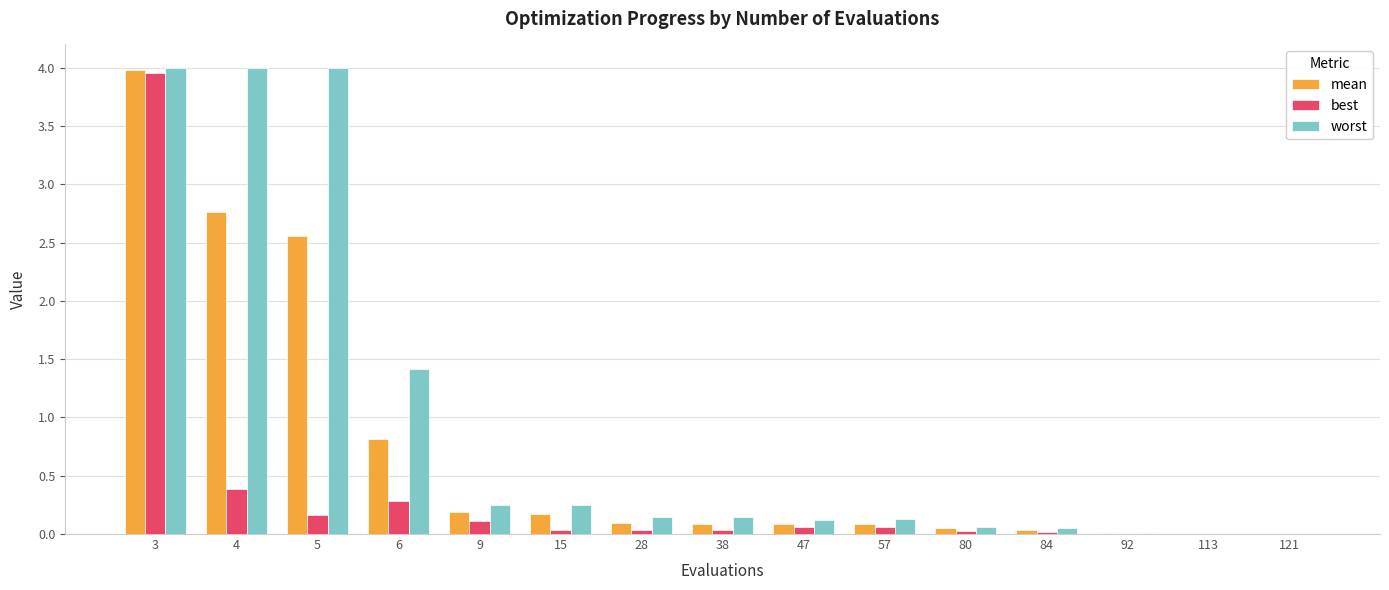

What is the sum of all worst values?

14.6